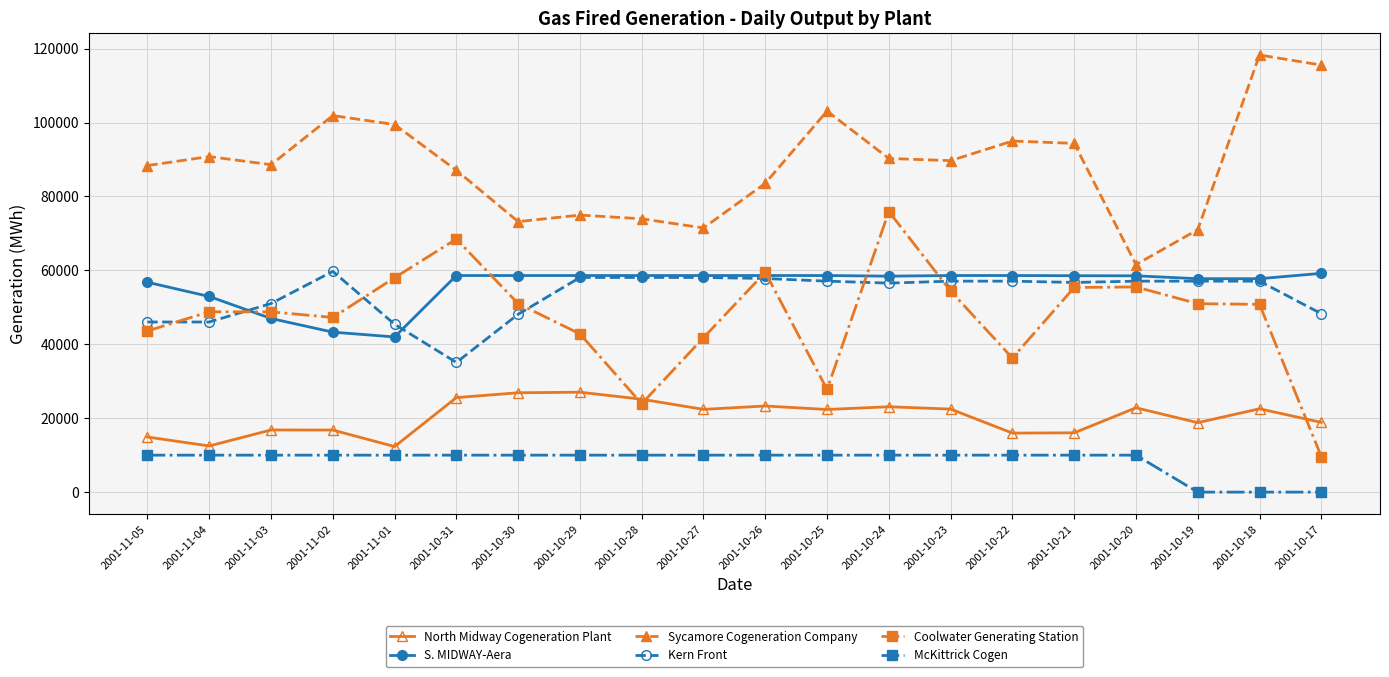

Between 2001-10-28 and 2001-10-26, which series saw the biggest shift?

Coolwater Generating Station